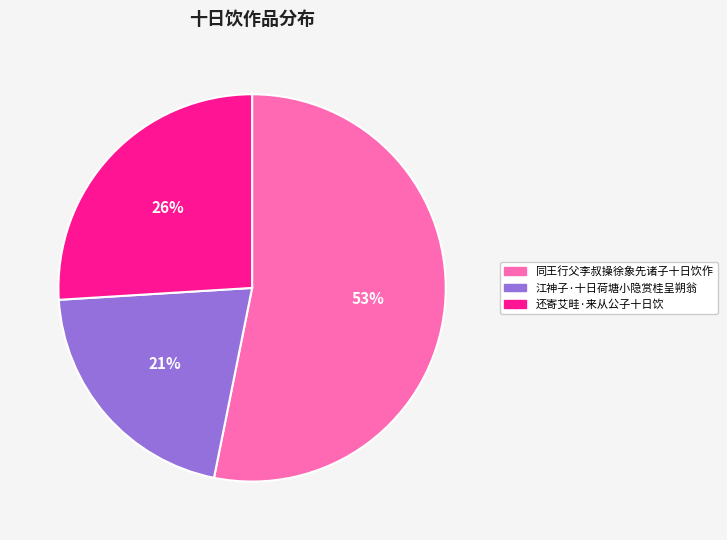

How many segments does this pie chart have?

3